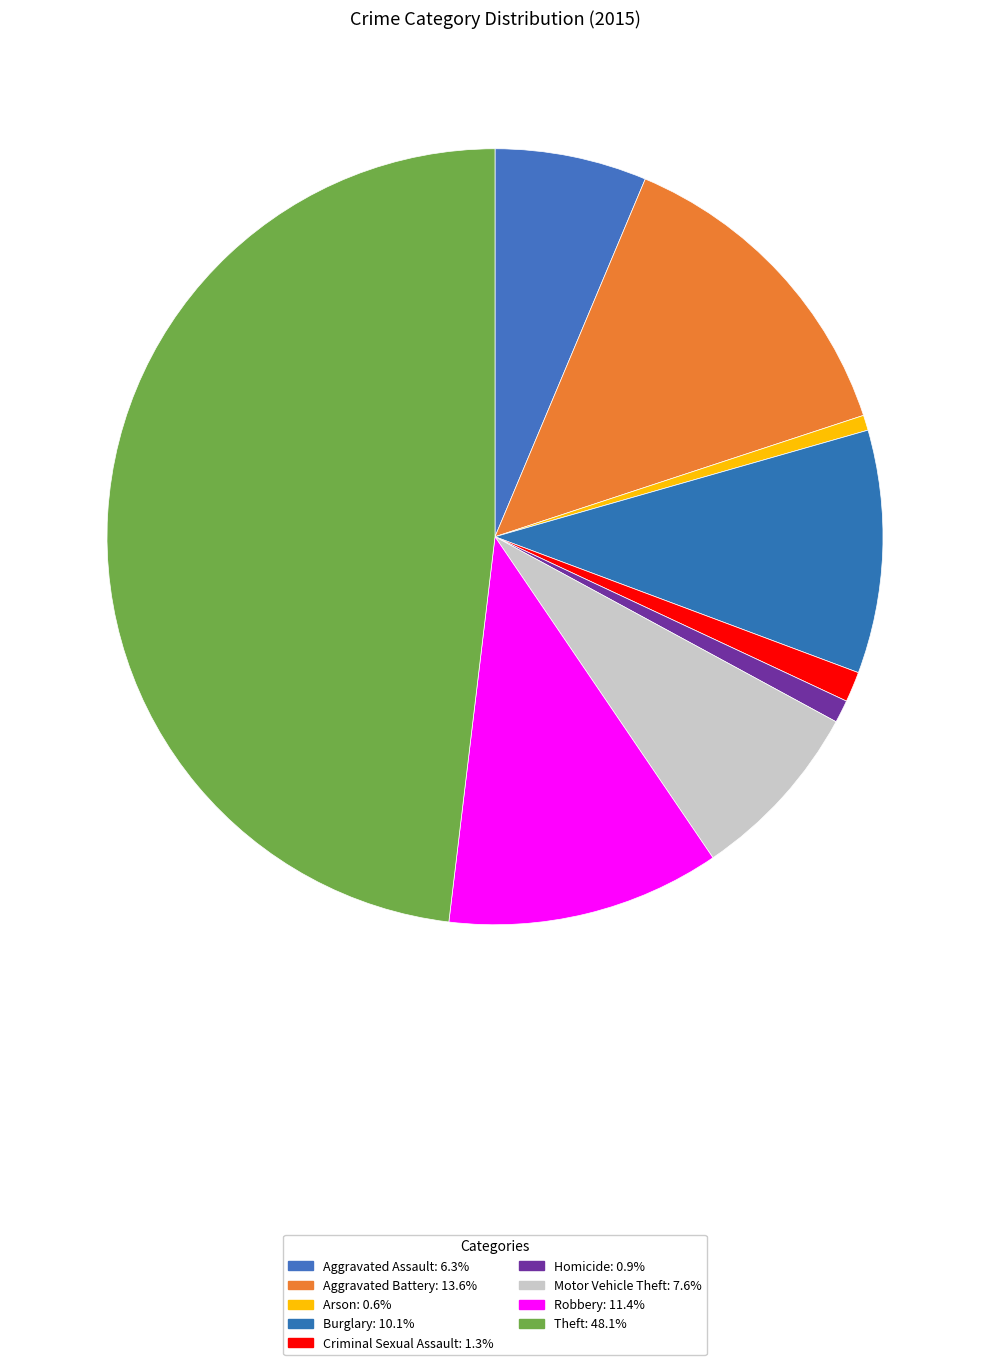

Count the number of slices in the pie.

9